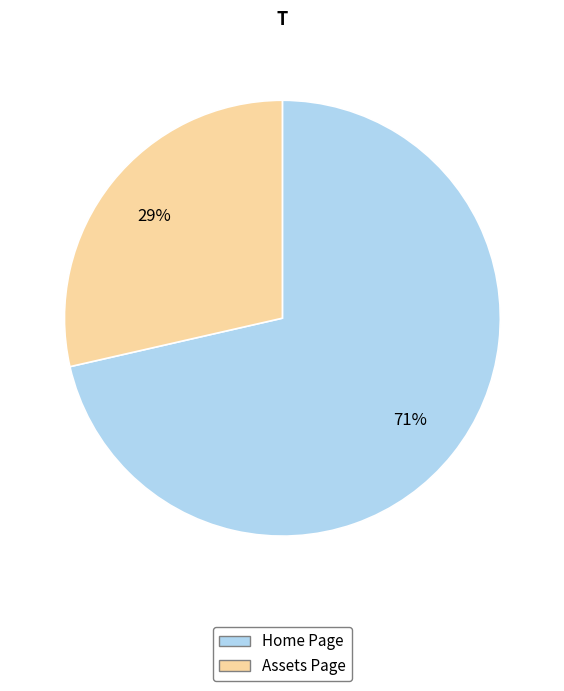

To the nearest percent, what is the combined percentage of Home Page and Assets Page?

100%